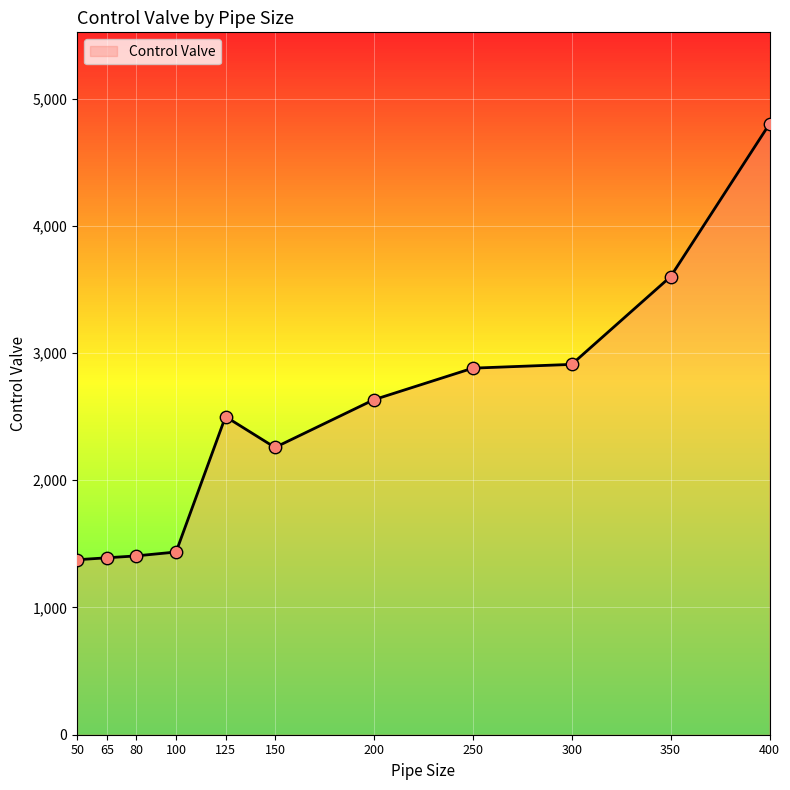

Which has a higher value, 65 or 300?

300